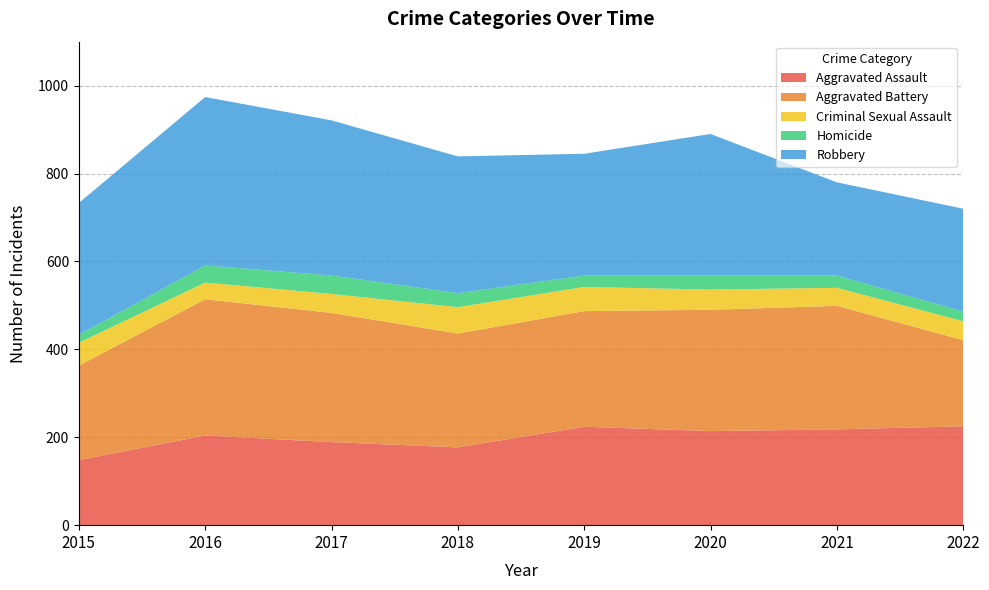

Reading right to left, transcribe all the data shown in this chart.

Aggravated Assault: 225	218	214	224	177	189	204	148
Aggravated Battery: 196	281	276	263	259	294	310	215
Criminal Sexual Assault: 43	41	46	55	60	43	38	52
Homicide: 22	28	32	26	32	42	39	18
Robbery: 234	212	322	277	311	353	383	300